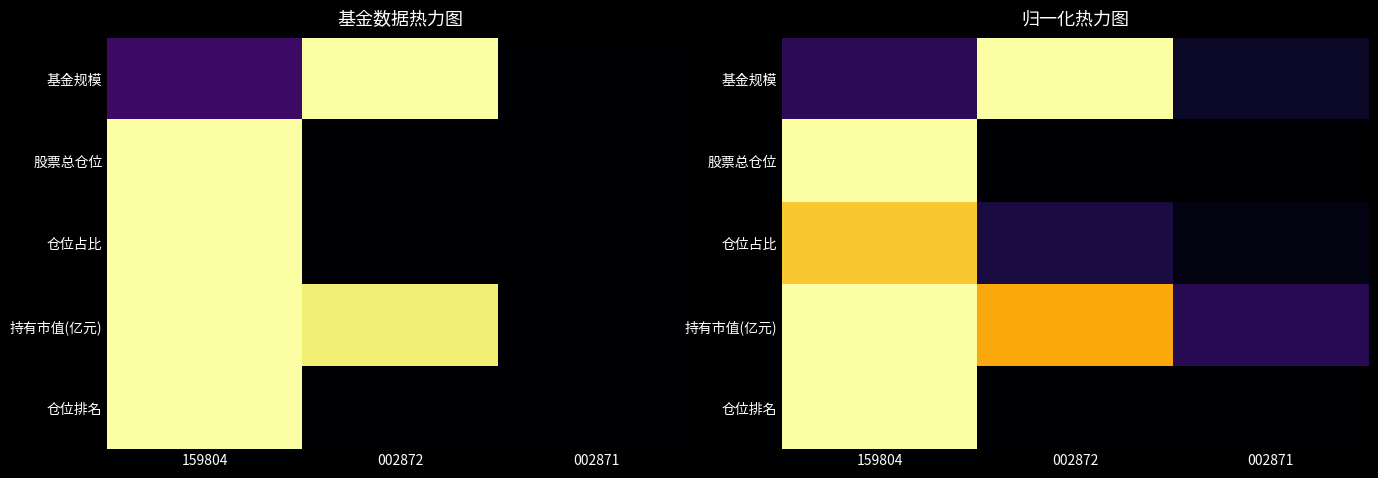

At how many categories does at least one series exceed 0?

3